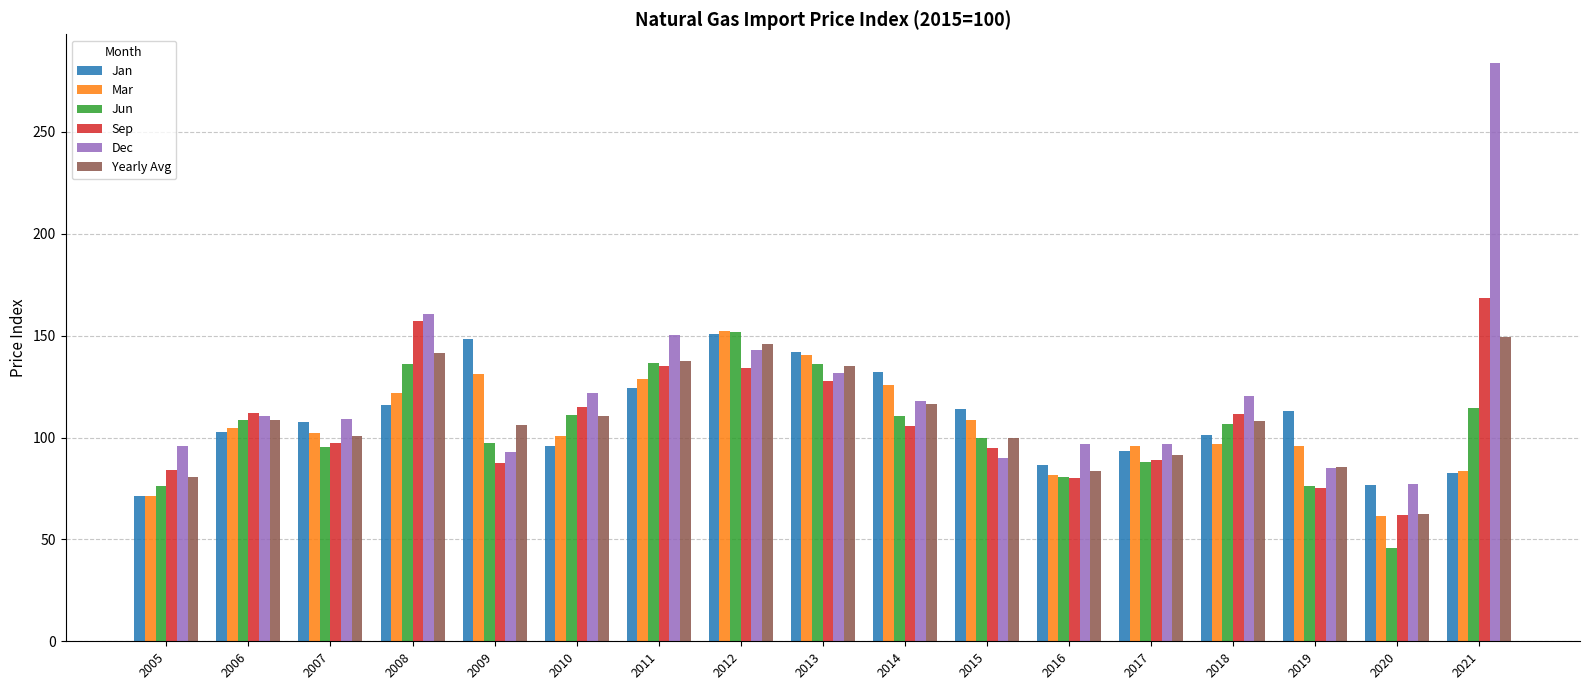

What is the maximum value shown in the chart?

283.7